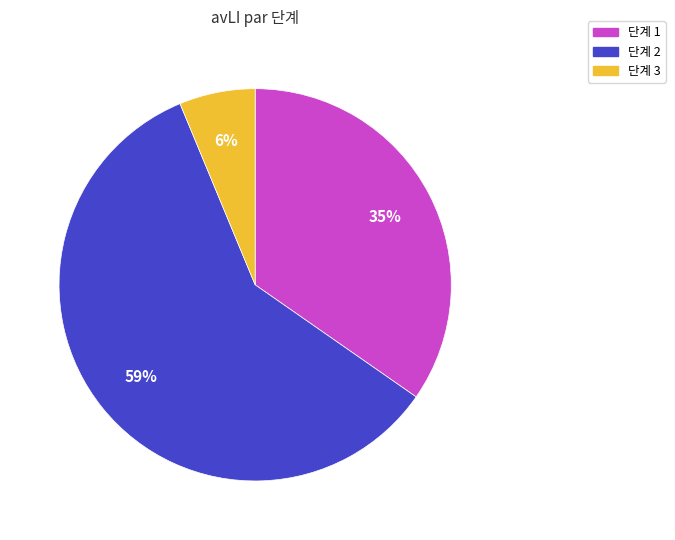

Is there a majority slice in this chart?

Yes